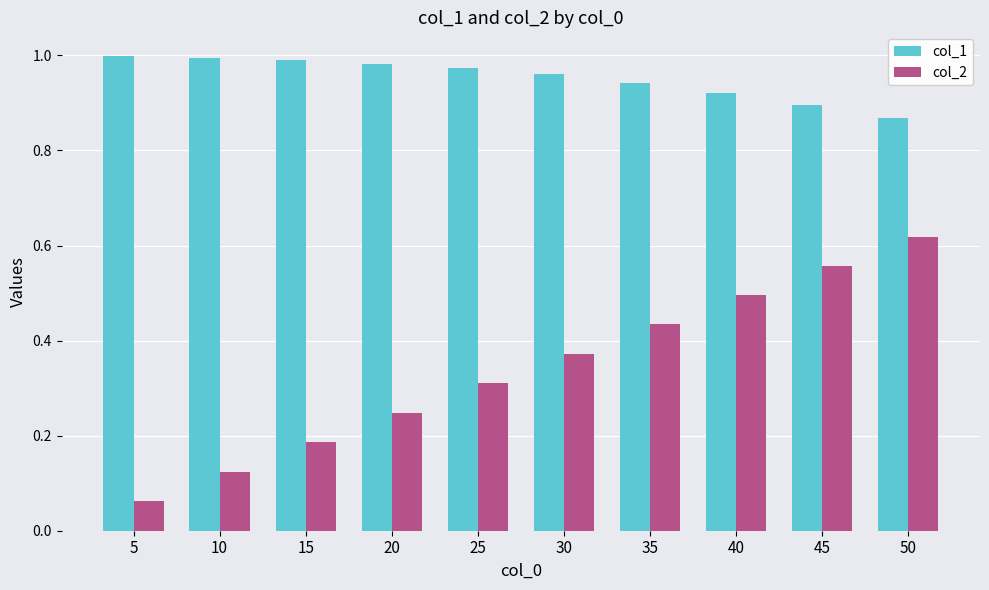

What is the difference between the highest and lowest values at 15?

0.8